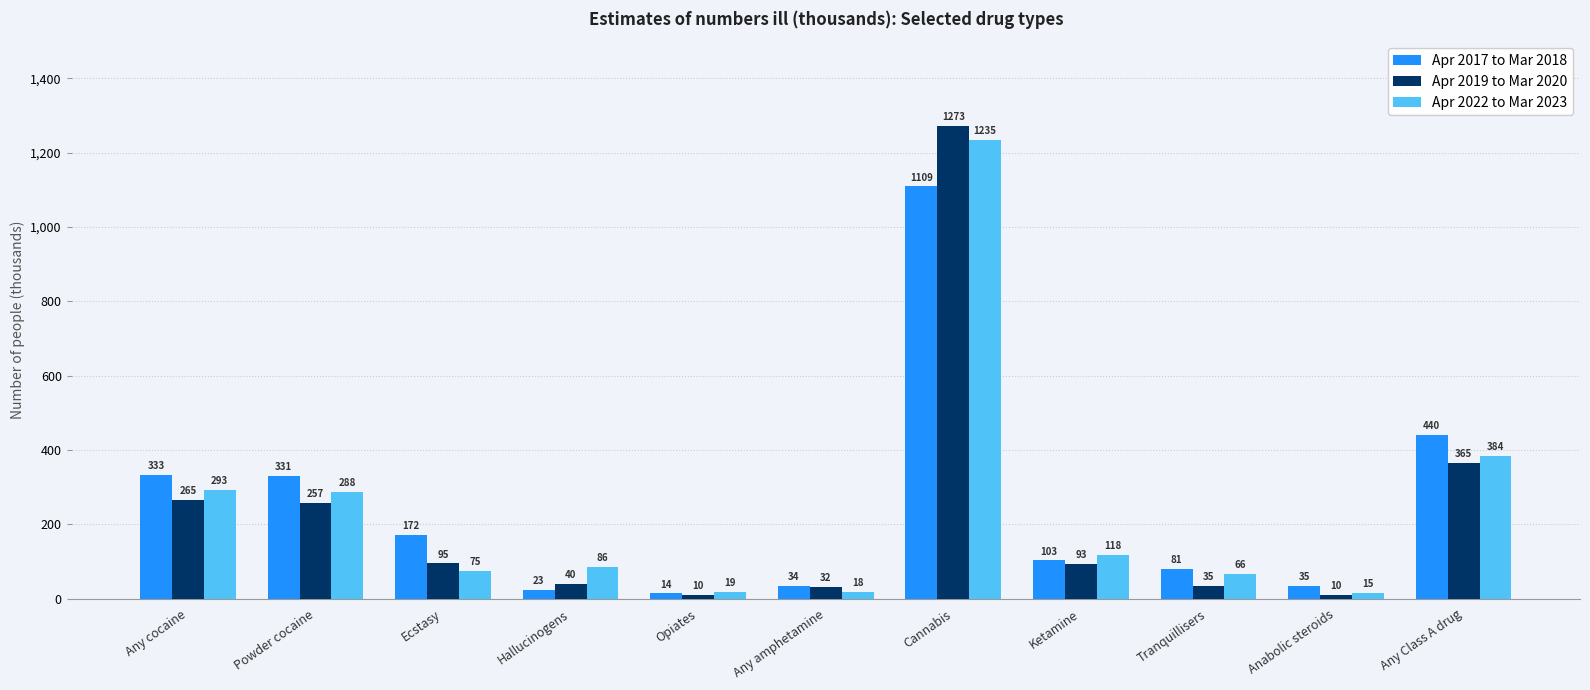

What are all the series names shown in the legend?

Apr 2017 to Mar 2018, Apr 2019 to Mar 2020, Apr 2022 to Mar 2023